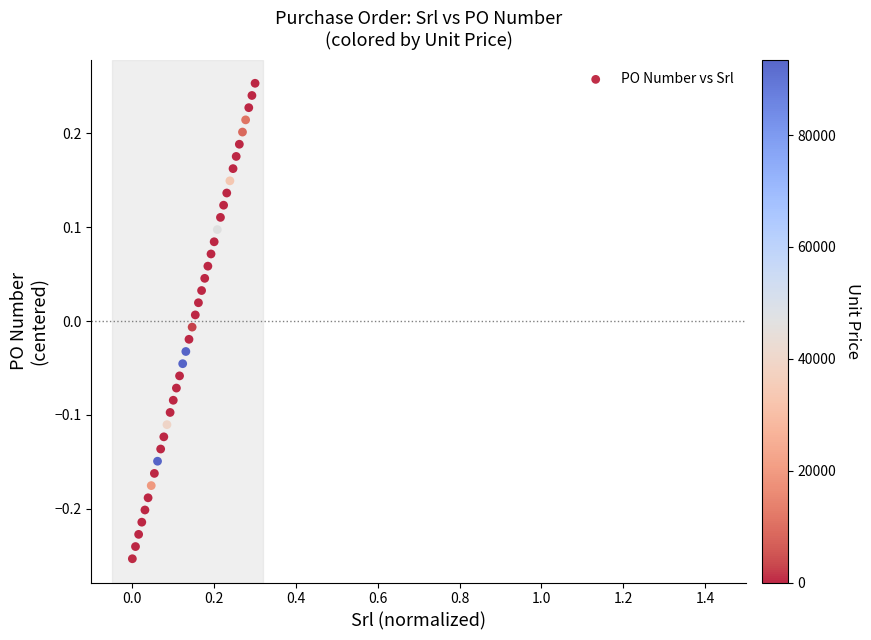

What is the range of Y values (max minus min)?

0.5